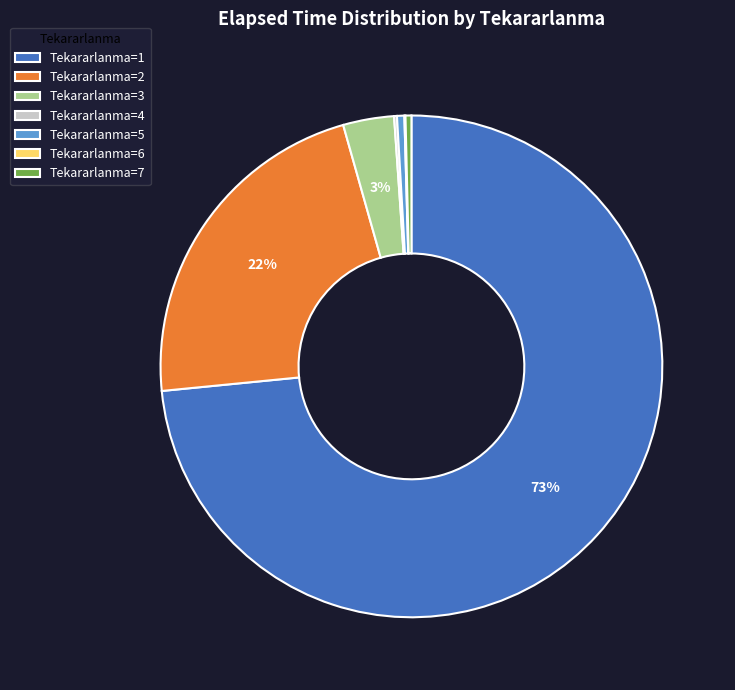

To the nearest percent, what is the difference between the Tekararlanma=3 and Tekararlanma=7 slice percentages?

3%